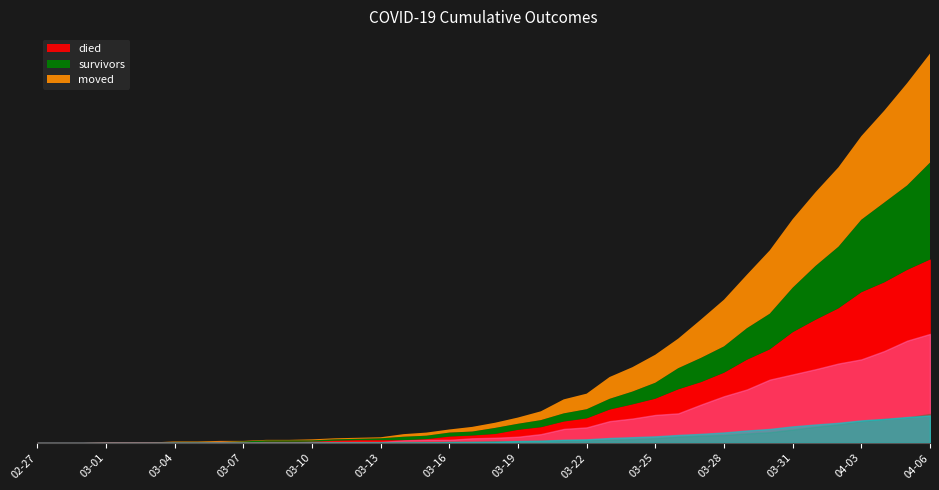

At which category does moved reach its first local peak?

2020-03-06